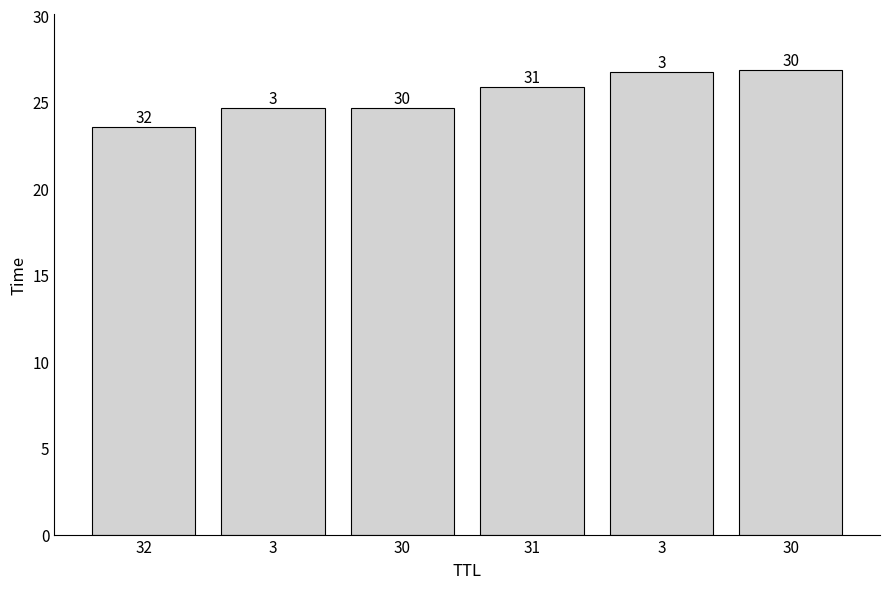

What is the value of the 1st bar from the left?

23.6